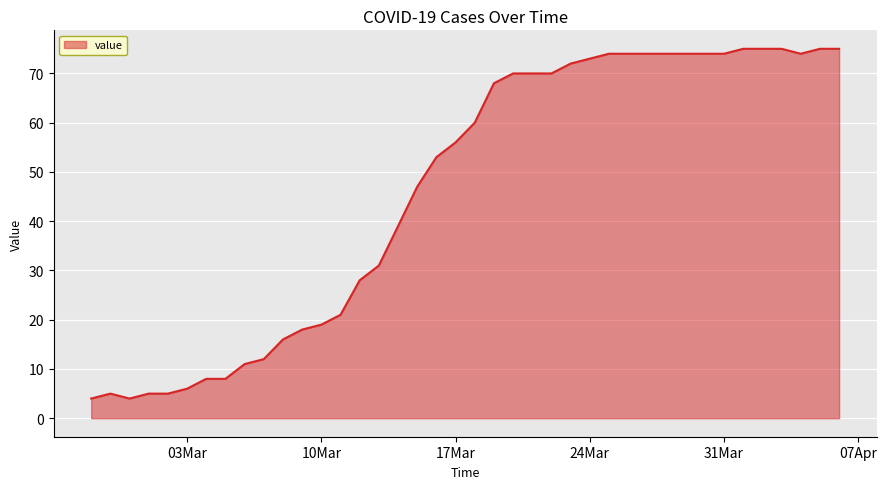

What is the difference between the maximum and minimum values?

71